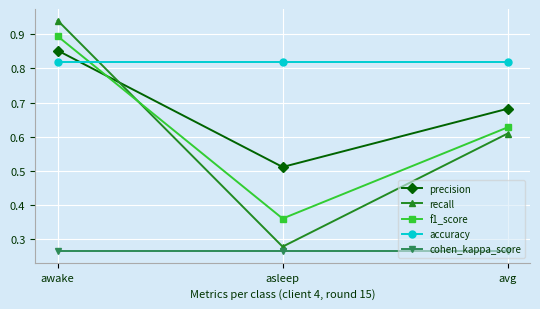

True or false: f1_score has a value of 0.5 at awake.

False